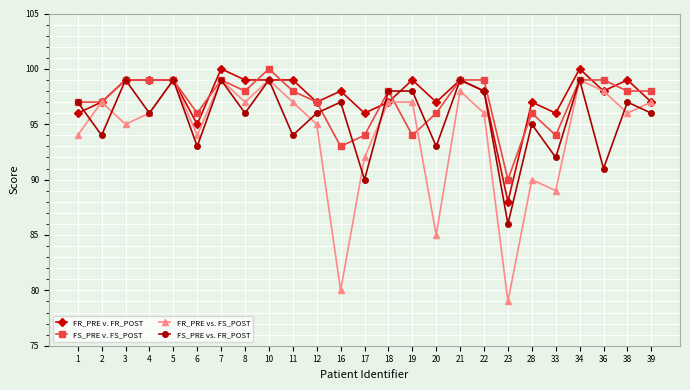

The value of FS_PRE v. FS_POST at 3 is 29. True or false?

False